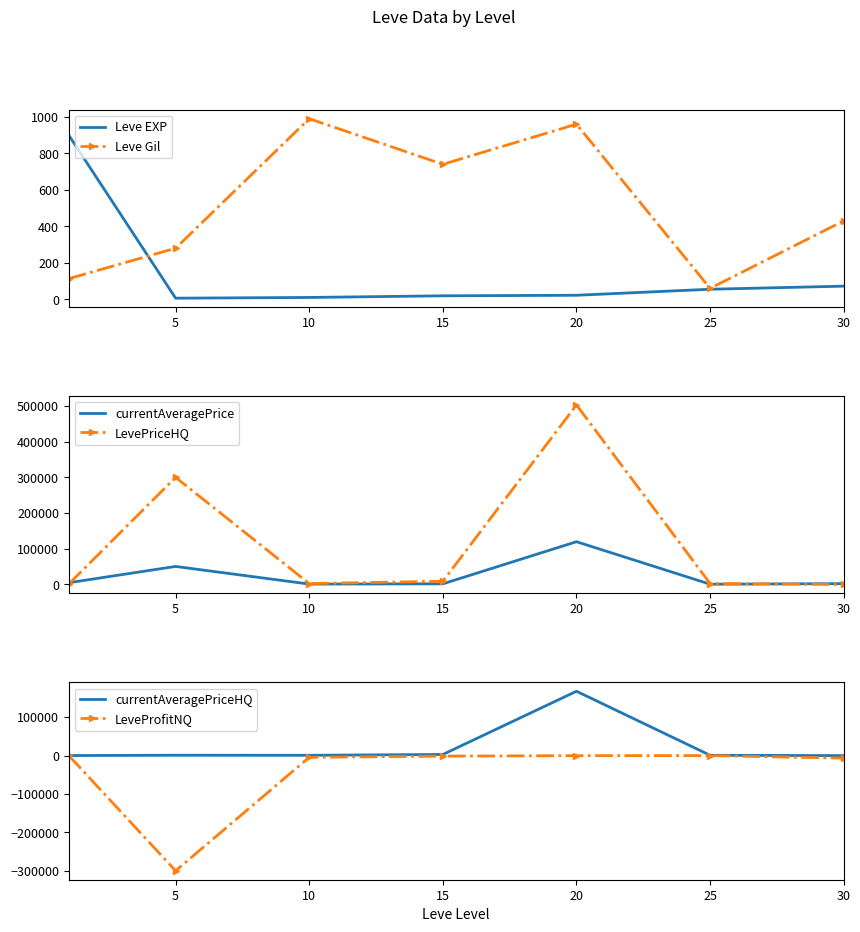

Is this an area chart (filled region under the line)?

No